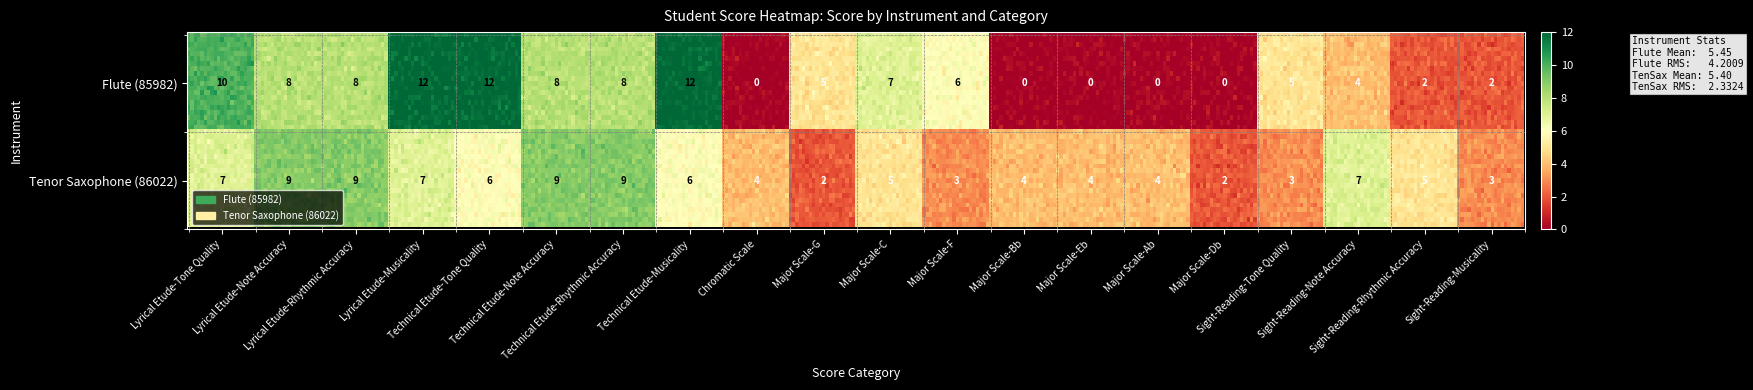

What is the spread (max minus min) of values at Lyrical Etude-Note Accuracy?

1